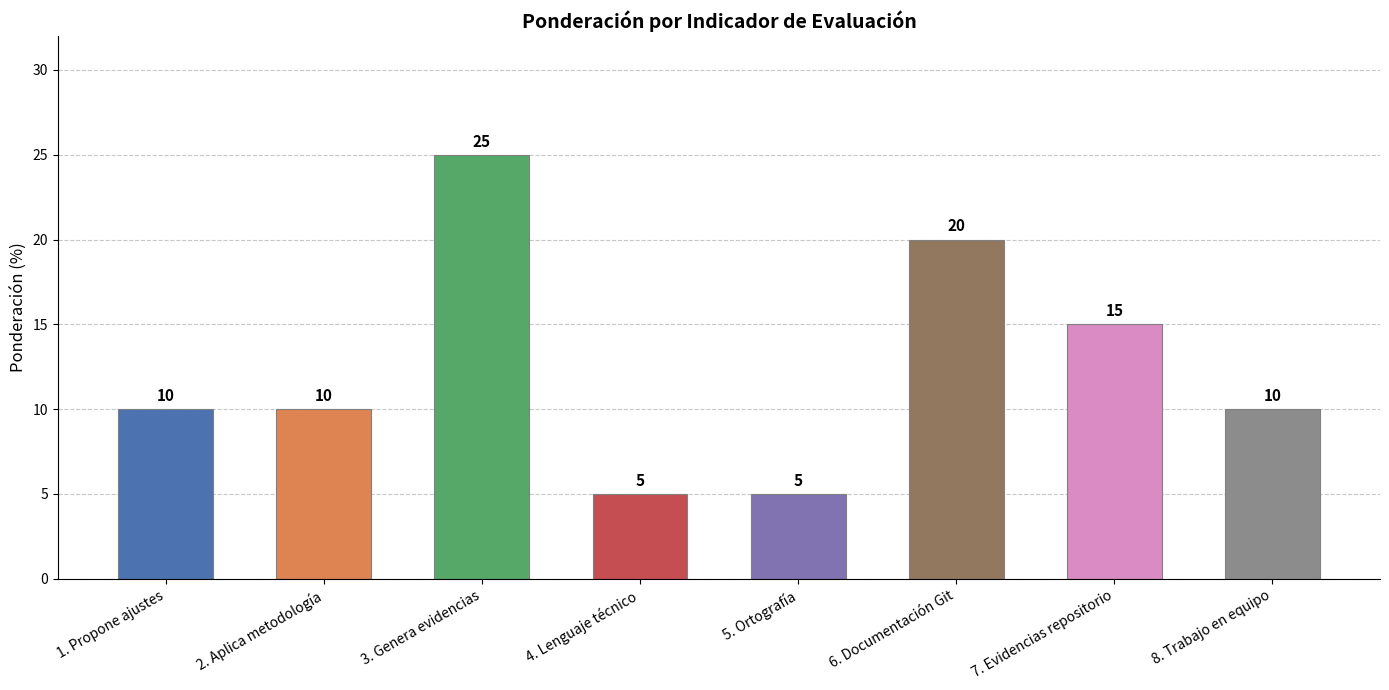

How many bars are there in total?

8